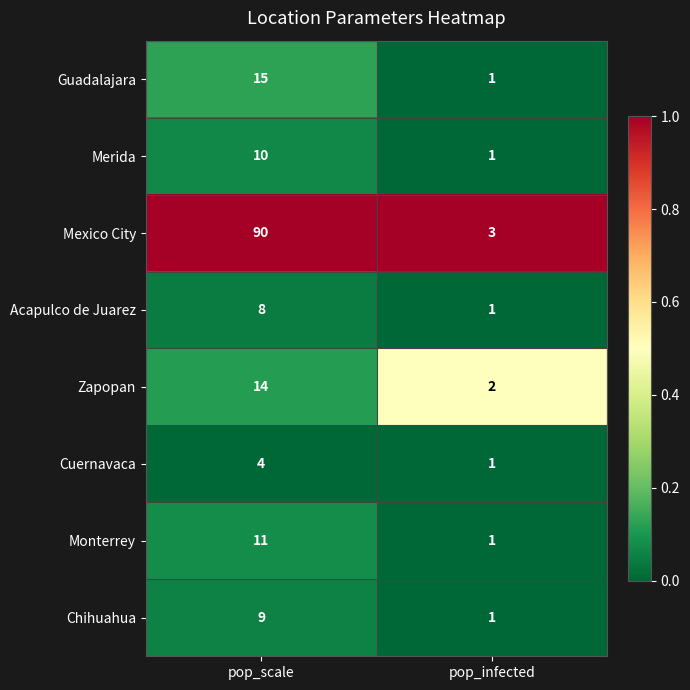

What is the difference between the Guadalajara values at pop_scale and pop_infected?

14